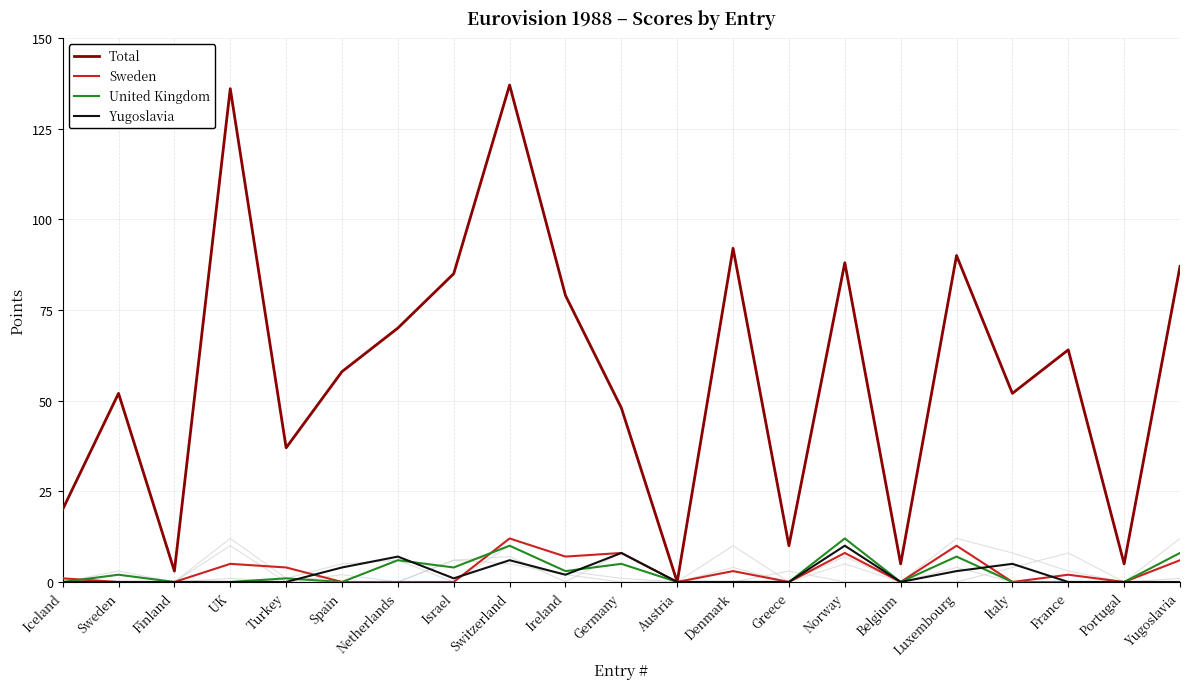

How many interior local valleys does the Yugoslavia series have?

3